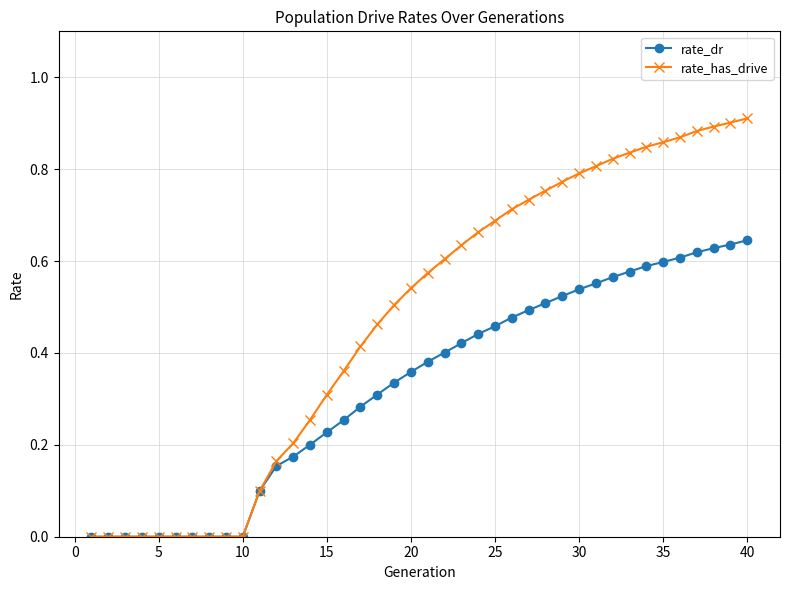

Which series has the largest total across all categories?

rate_has_drive